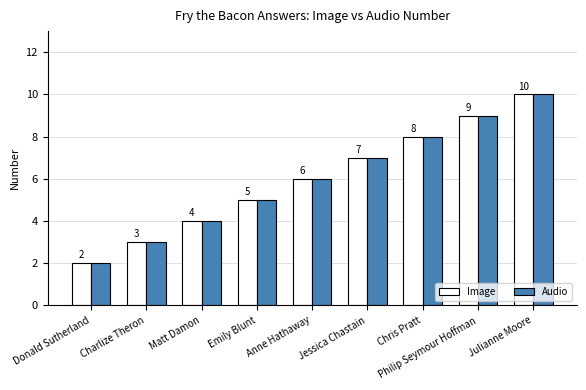

True or false: Image has a value of 4 at Julianne Moore.

False